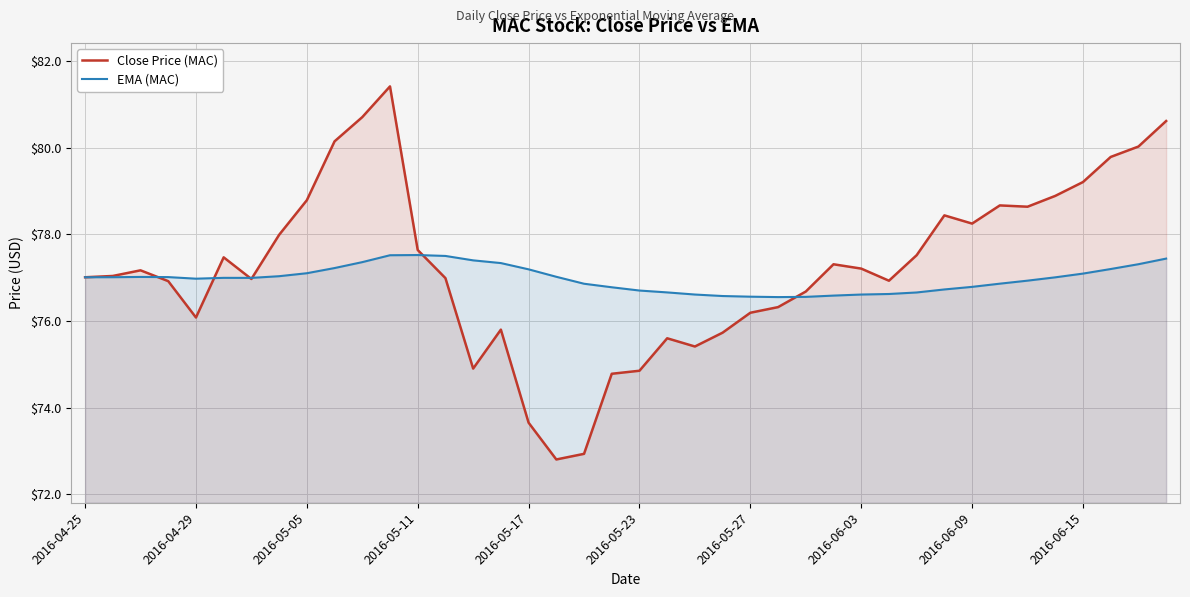

How many data points in Close Price (MAC) are above 77?

22